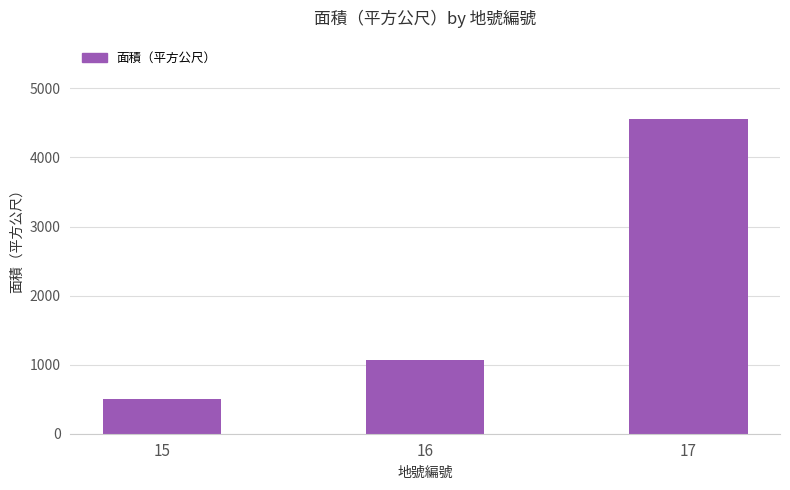

What is the approximate value at 17?

4549.4